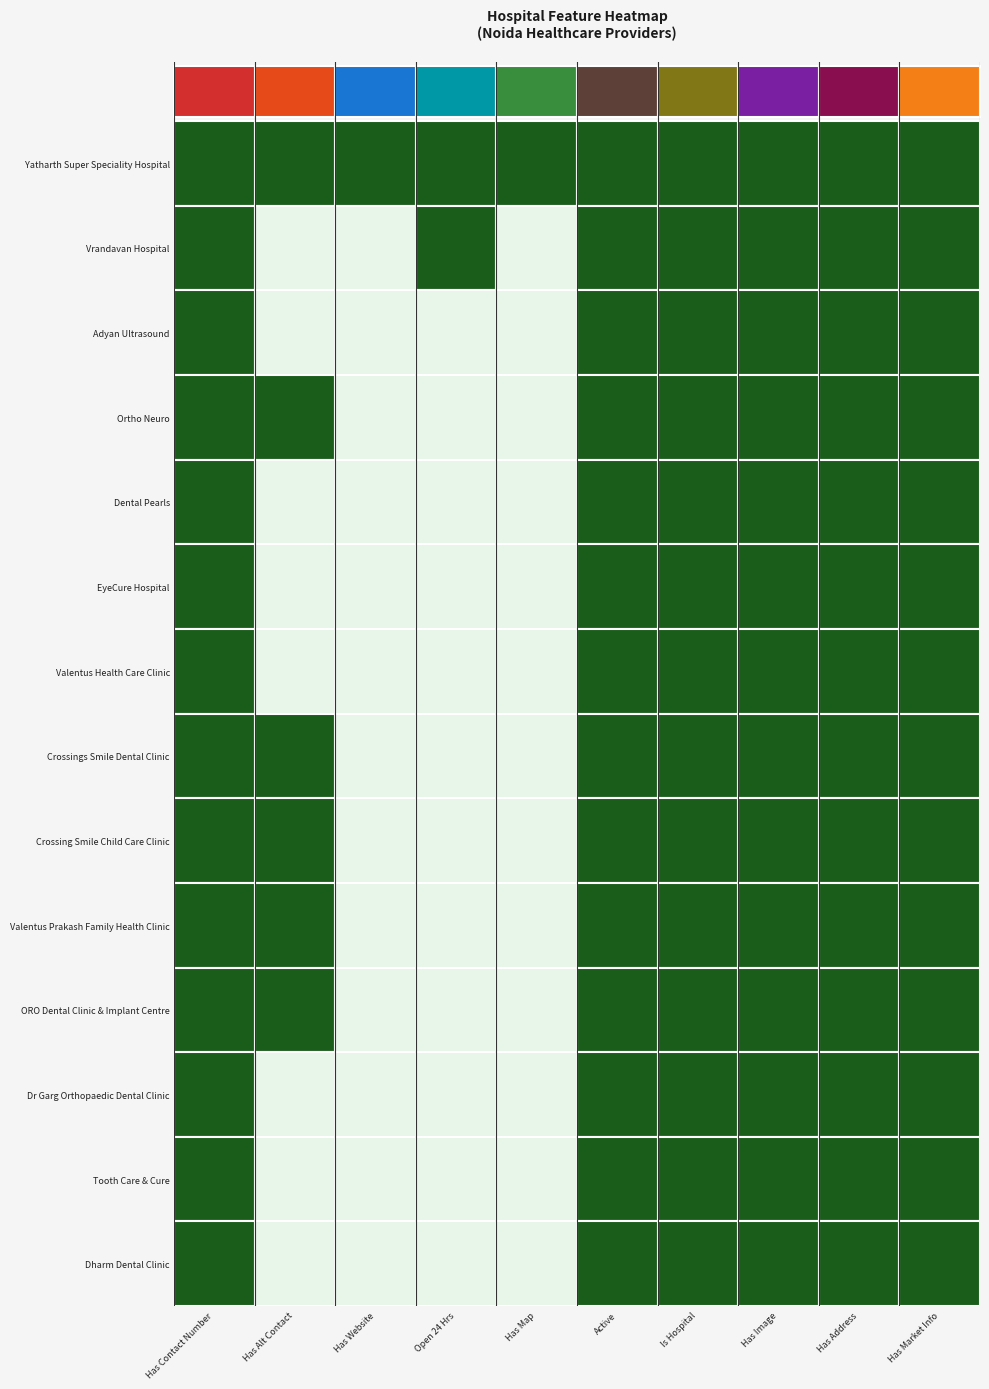

What is the average value of the Vrandavan Hospital series?

1